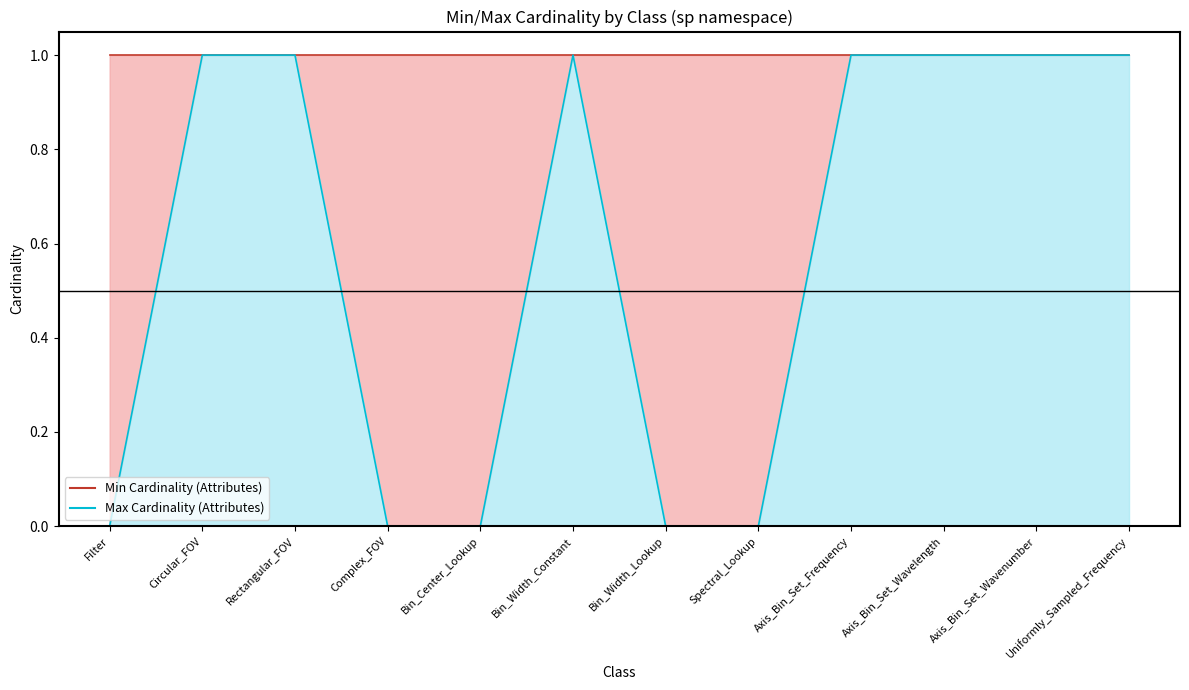

What is the label of the 3rd point from the left?

Rectangular_FOV